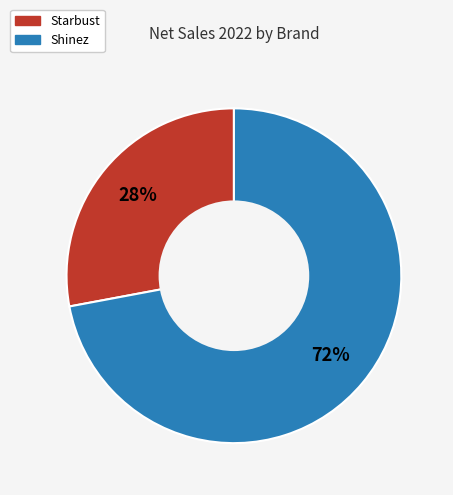

How many slices are in this pie chart?

2